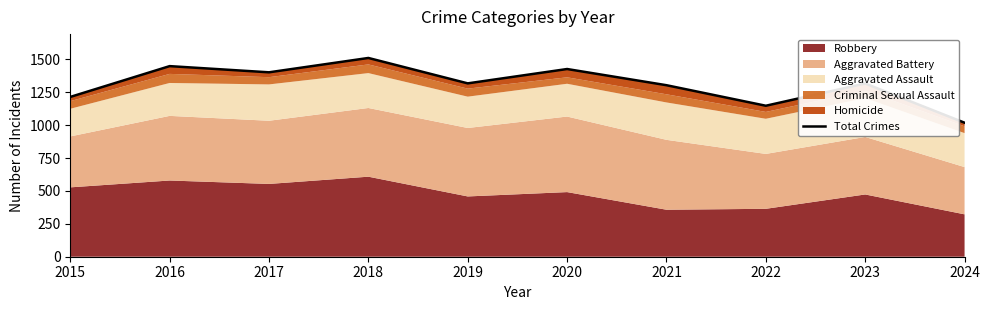

Rank the categories by value from highest to lowest.

2018, 2016, 2020, 2017, 2019, 2023, 2021, 2015, 2022, 2024